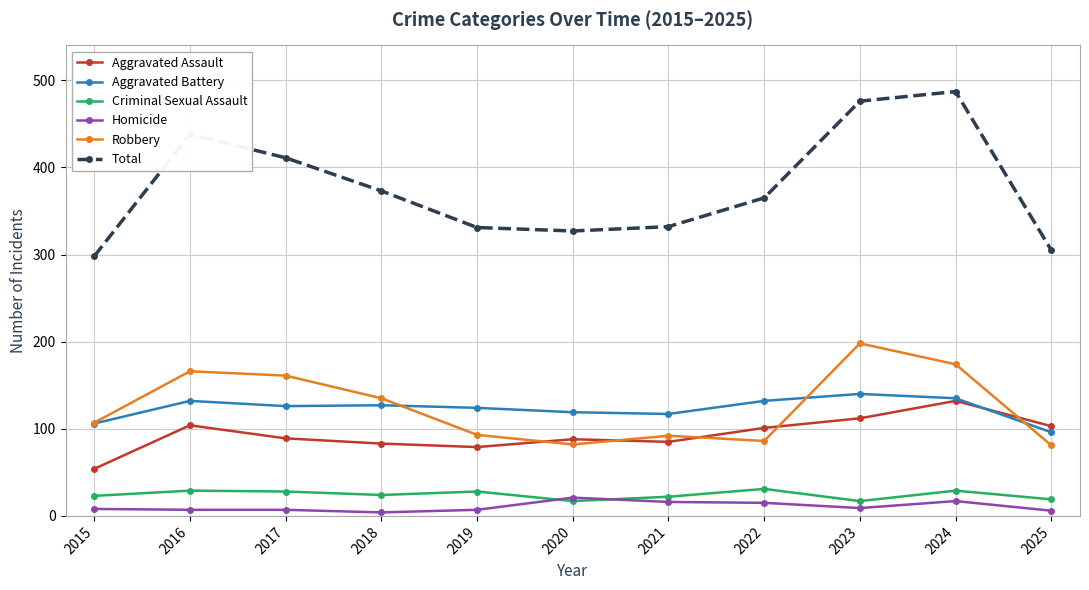

What is the value of the Aggravated Assault point at the 1st from the left?

54